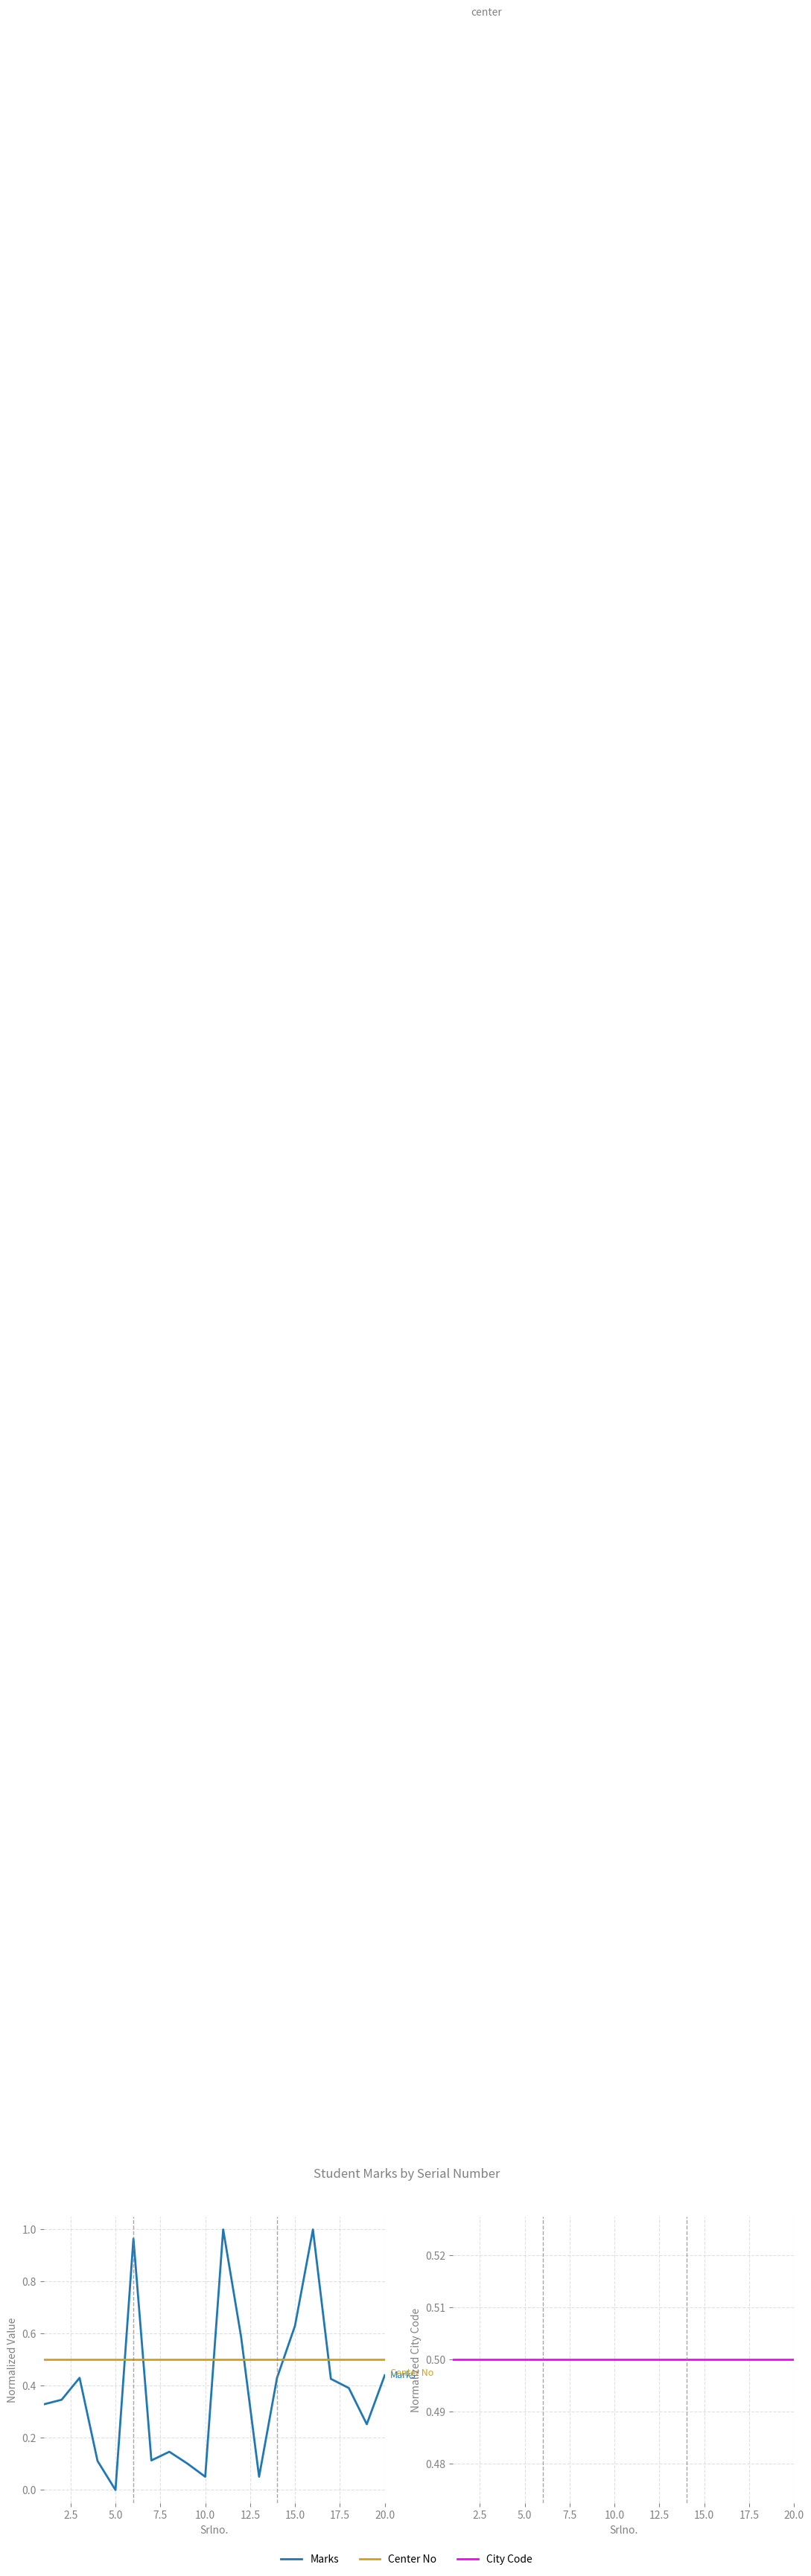

Rank the series by their maximum value, from highest to lowest.

Marks, Center No, City Code